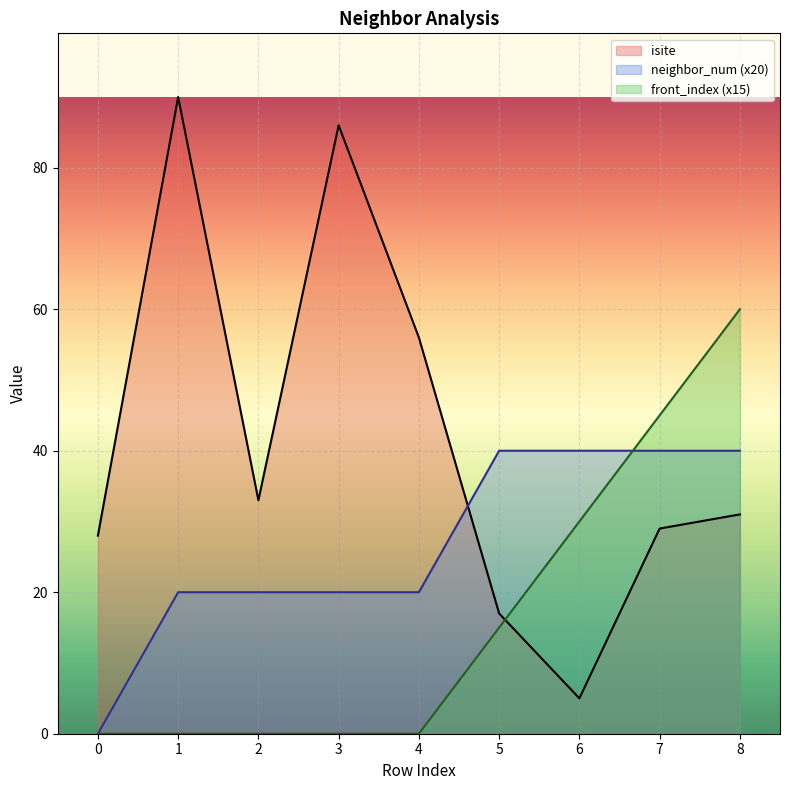

How many intersections are there between isite and front_index (x15)?

1